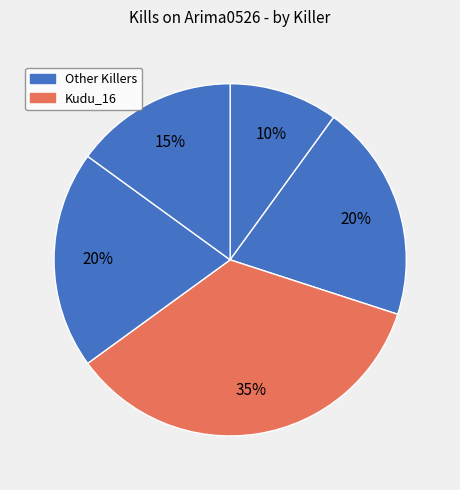

Which slice is the largest?

Kudu_16